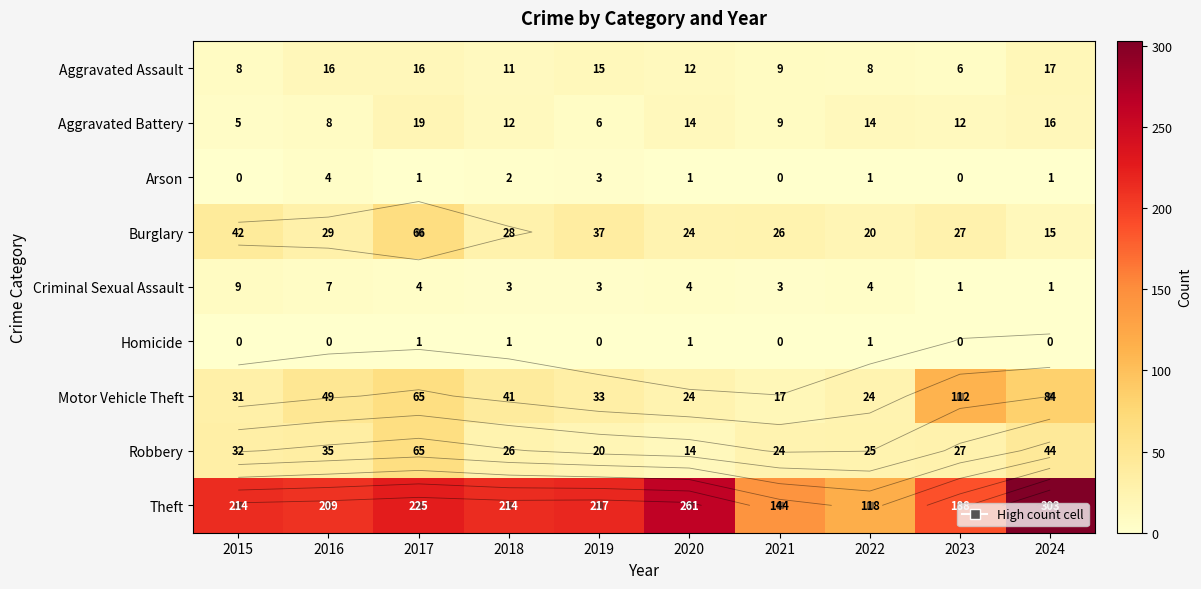

At which category does the chart reach its peak across all series?

2024